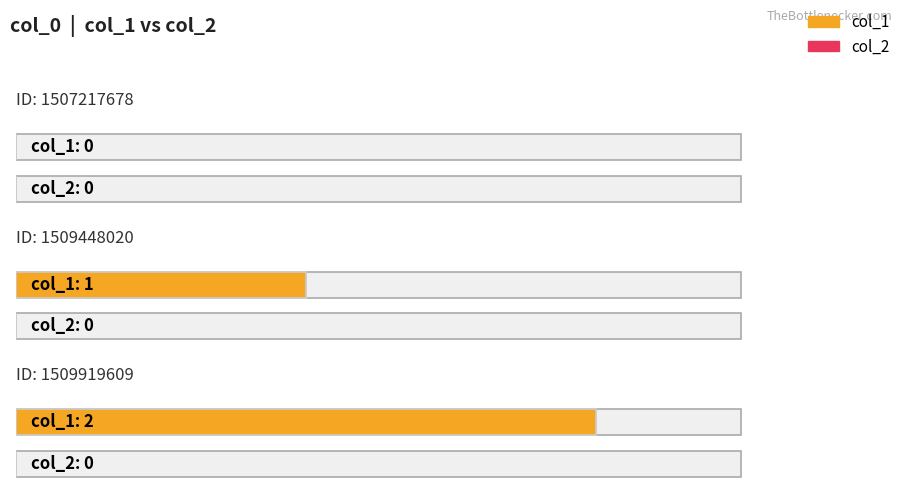

Reading left to right, what are all the values shown in this chart?

col_1: 0	1	2
col_2: 0	0	0